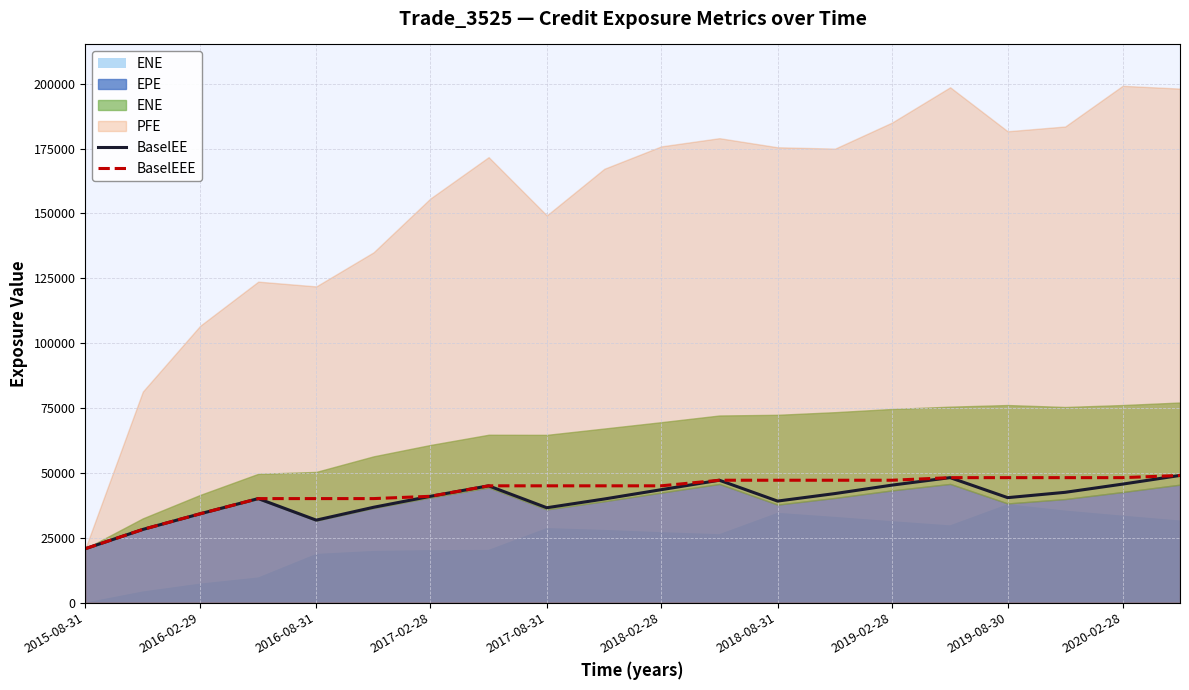

True or false: BaselEEE has a value of 47158.3 at 2018-08-31.

True